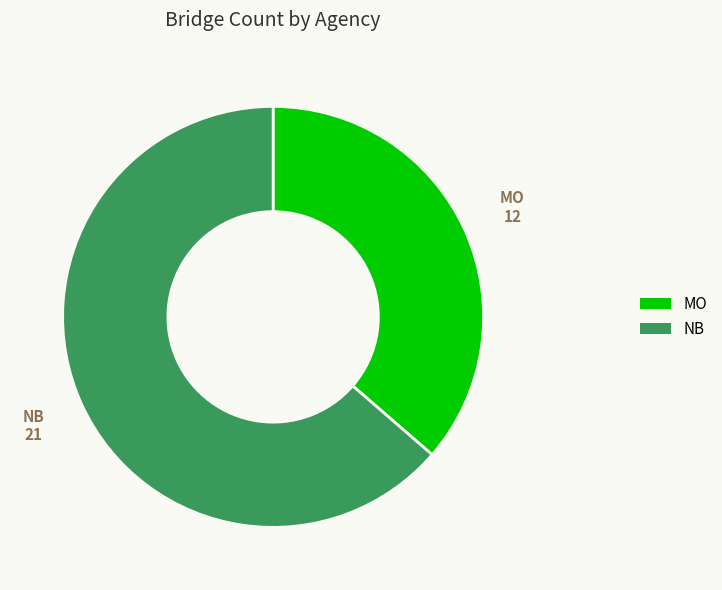

Rank the categories by value from lowest to highest.

MO, NB